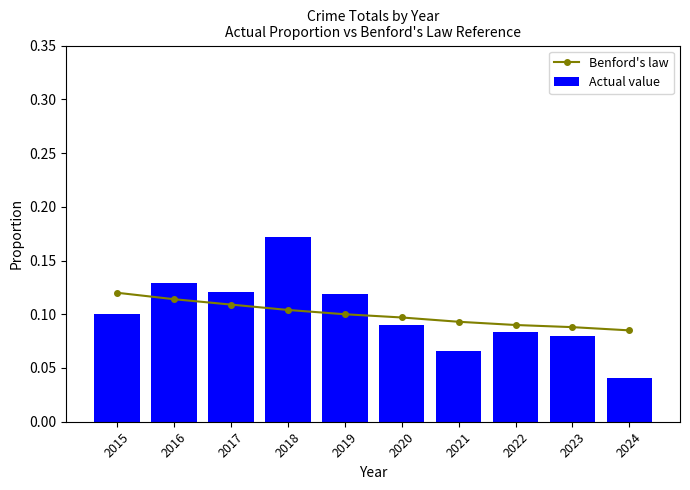

Which series has the widest spread of values?

Actual value